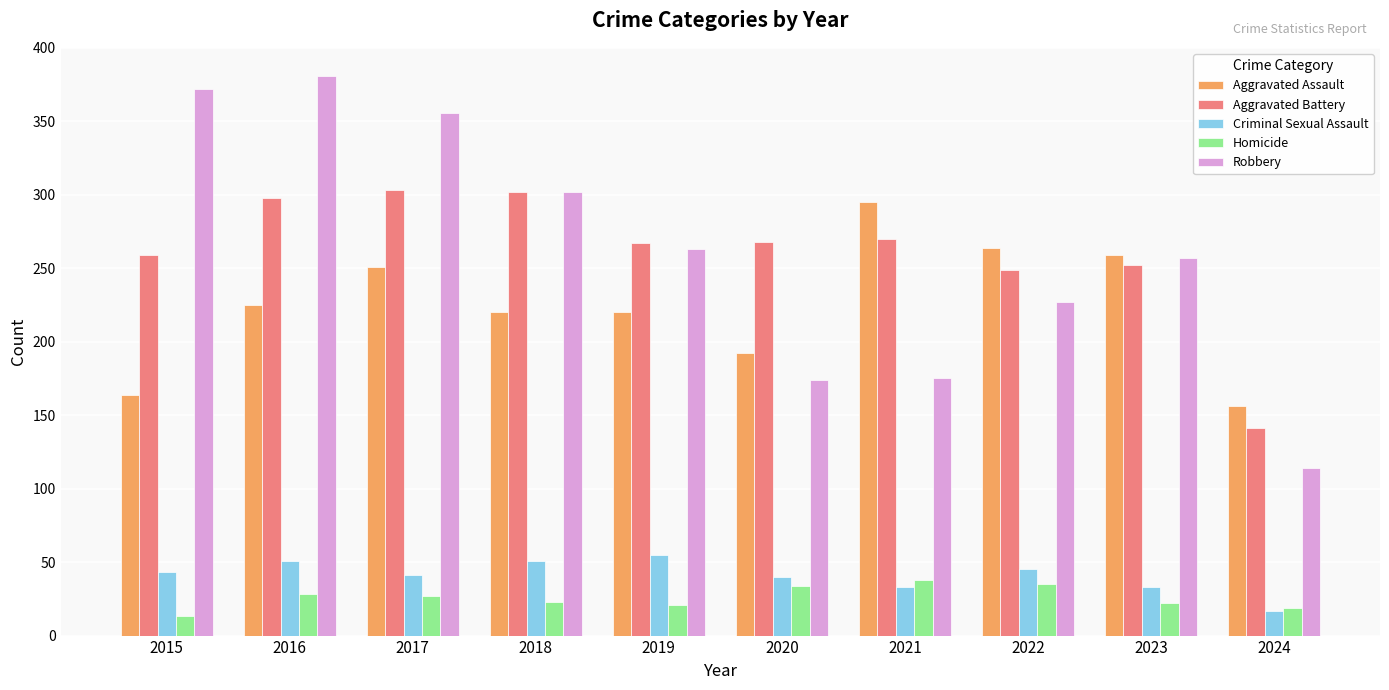

At how many categories does at least one series exceed 111?

10